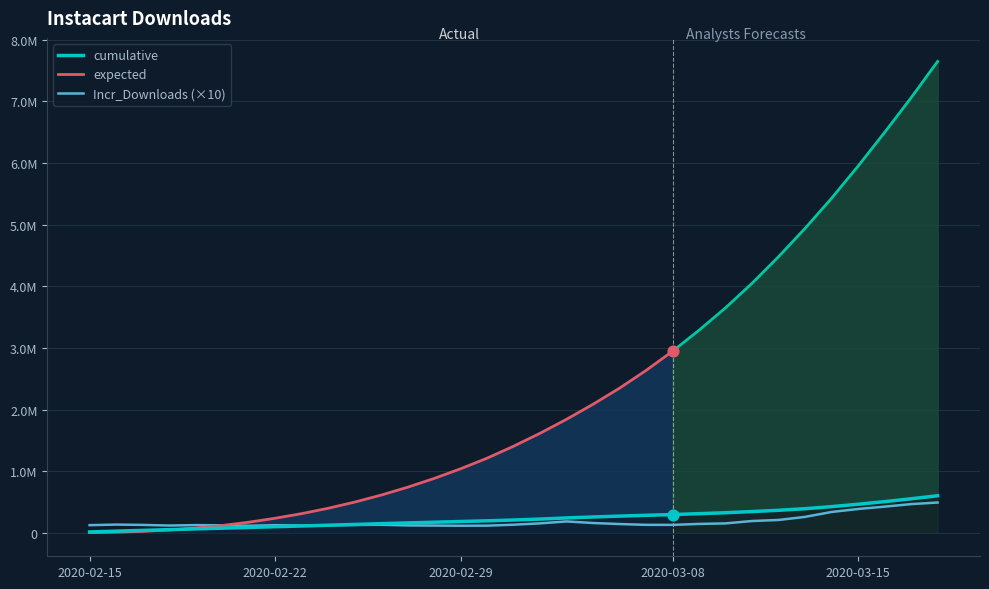

Which series has the largest Y range (max minus min)?

expected